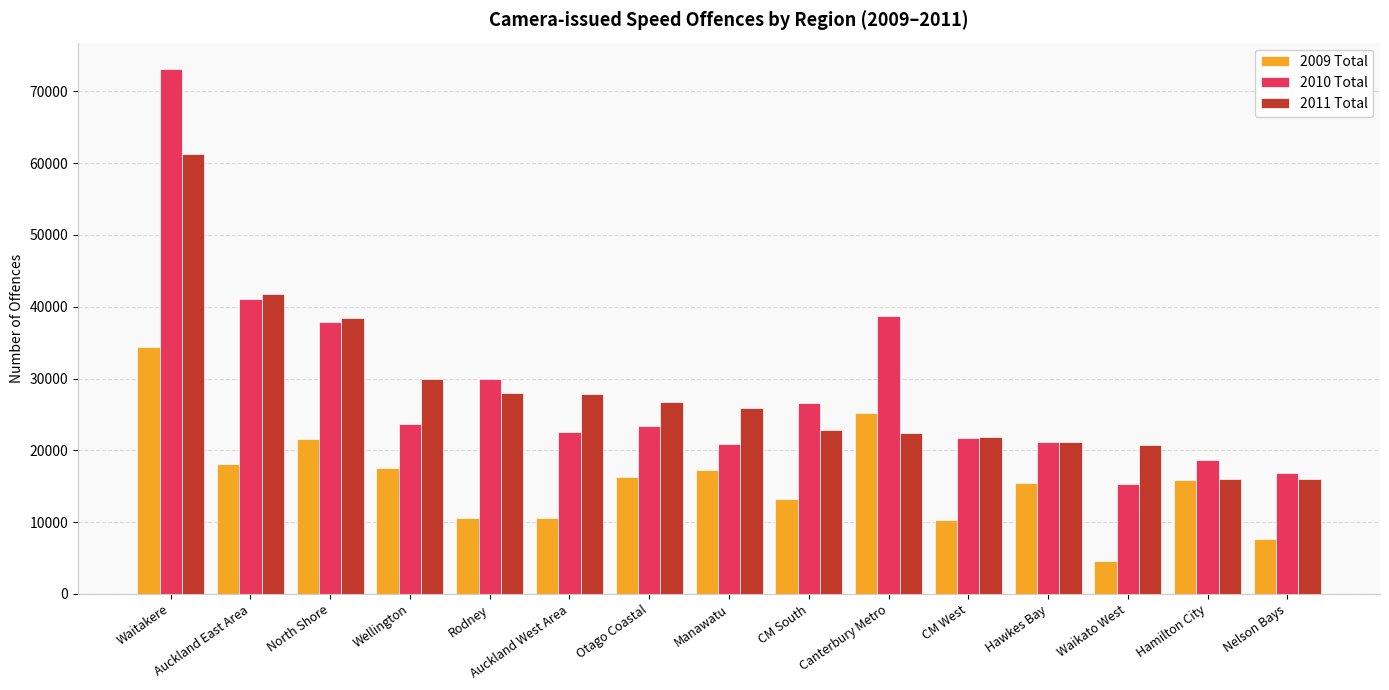

At which label does 2011 Total first exceed 25919?

Waitakere